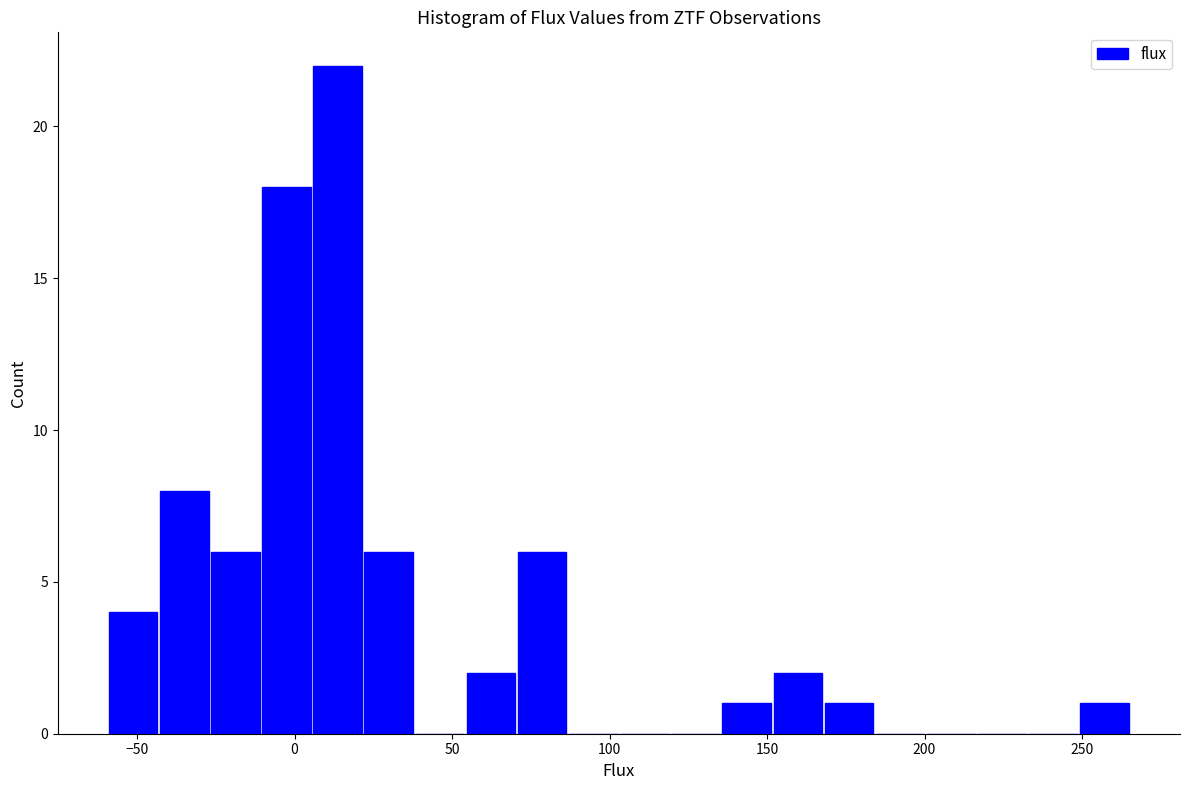

Around what value on the x-axis is the tallest bar? Give the approximate position of its centre, as read against the axis.

15